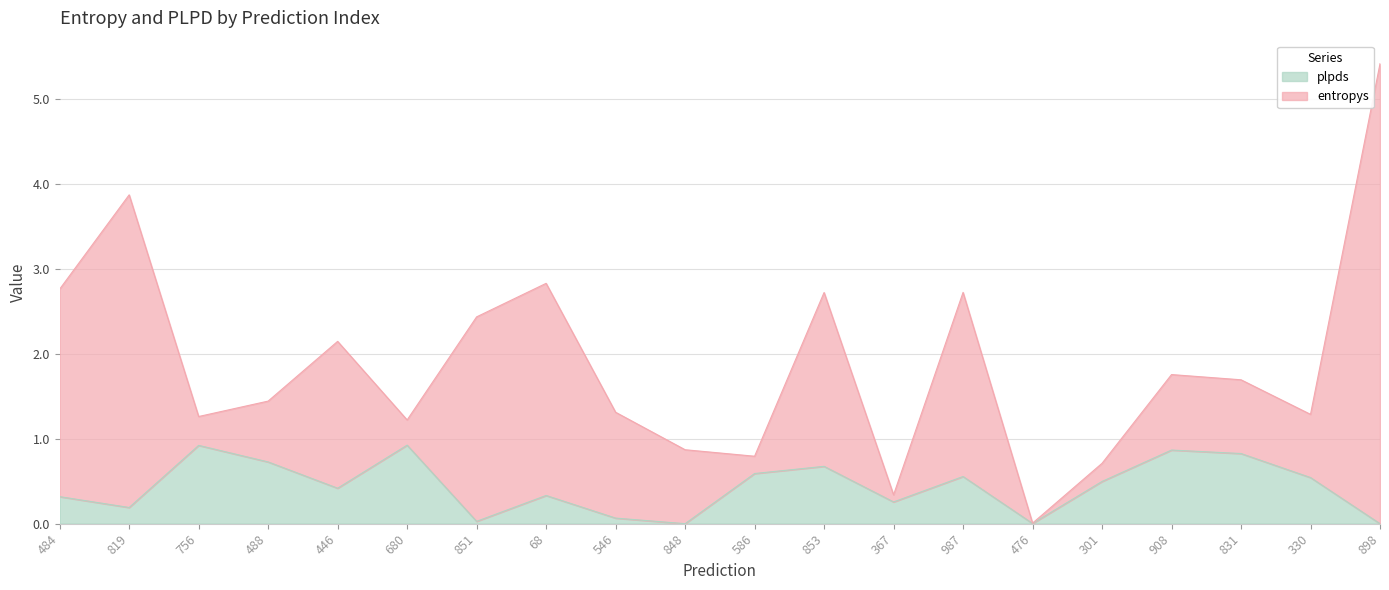

What is the approximate value at 68?

0.3